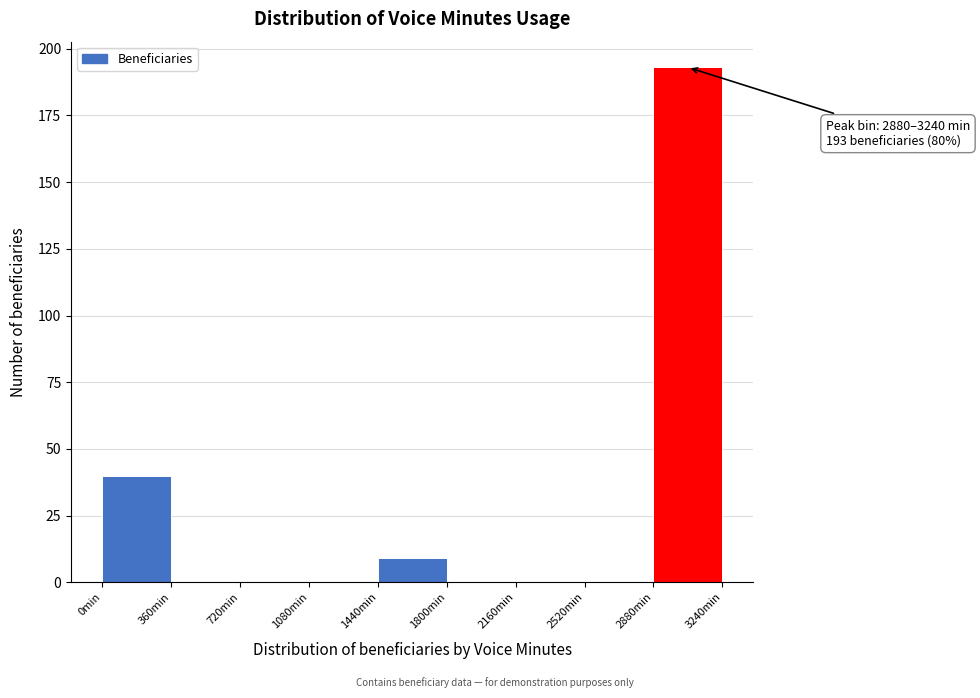

Which range on the x-axis has the tallest bar?

2880 to 3240